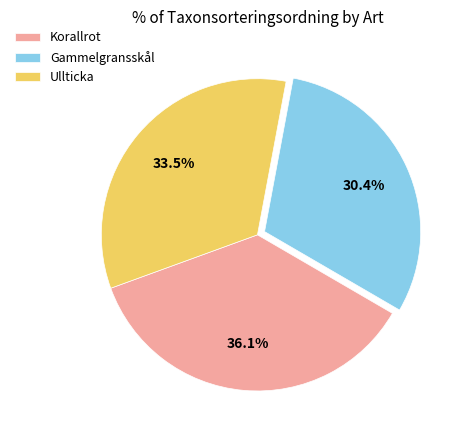

Is the sum of Ullticka and Korallrot greater than half?

Yes